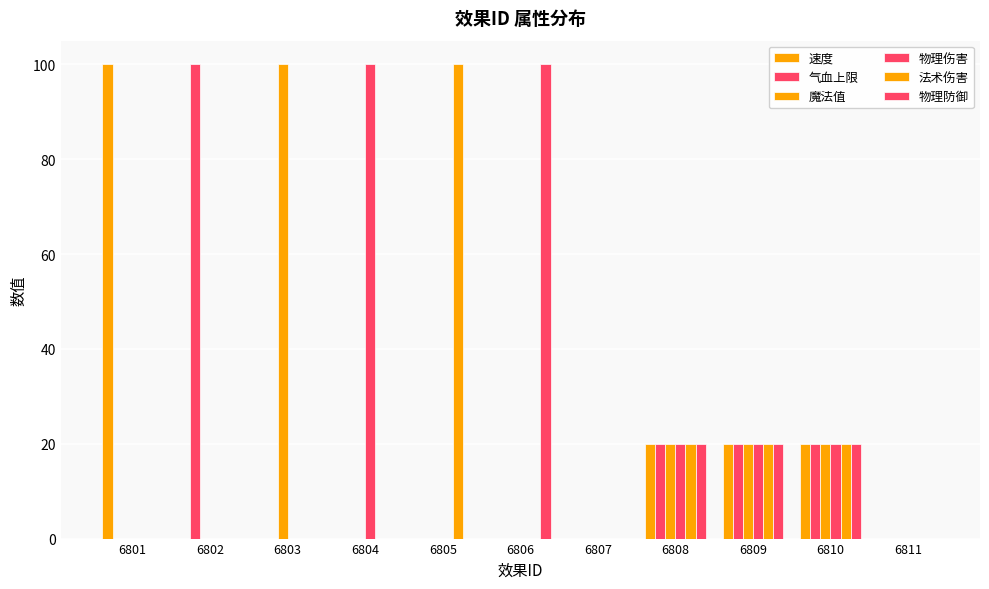

Is the value of 速度 at 6802 greater than the value of 魔法值 at 6810?

No